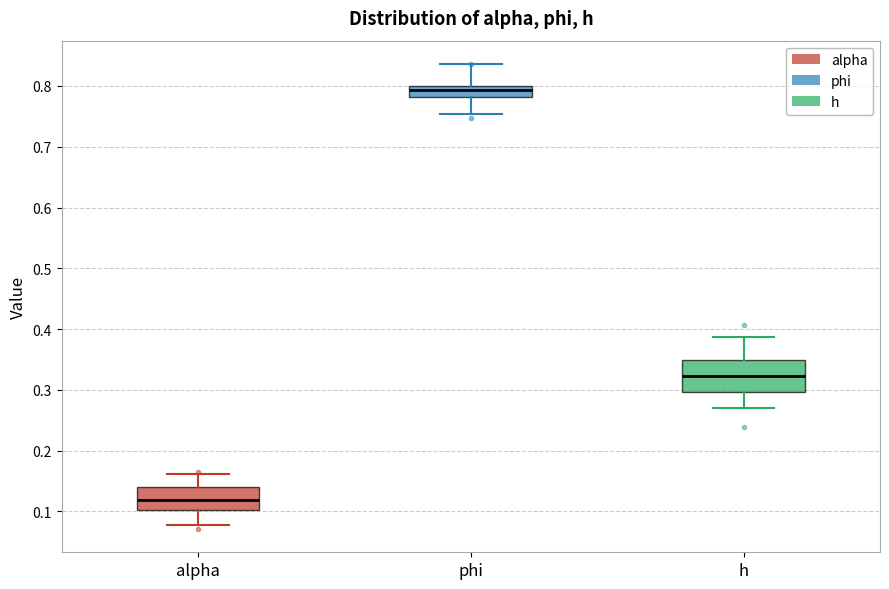

Which box is the tallest, from its lower edge to its upper edge?

h